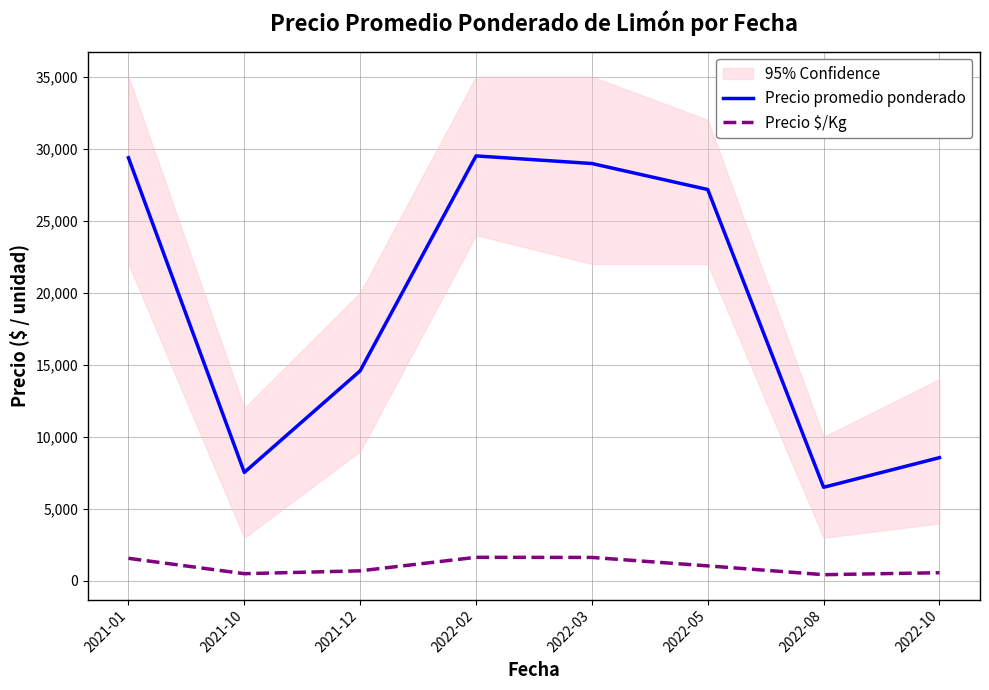

The Precio $/Kg series shows 1044 at 2022-05. True or false?

True